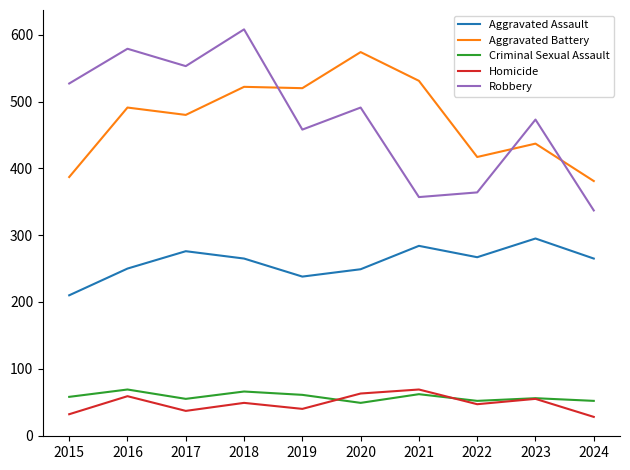

At how many categories does at least one series exceed 272?

10